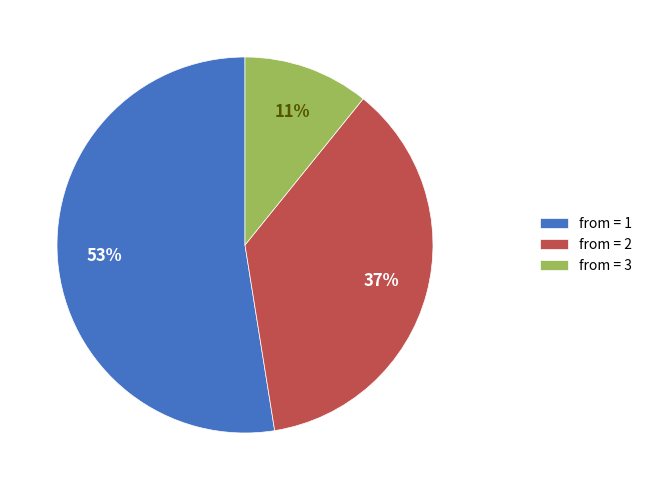

Rank the categories by value from lowest to highest.

from = 3, from = 2, from = 1